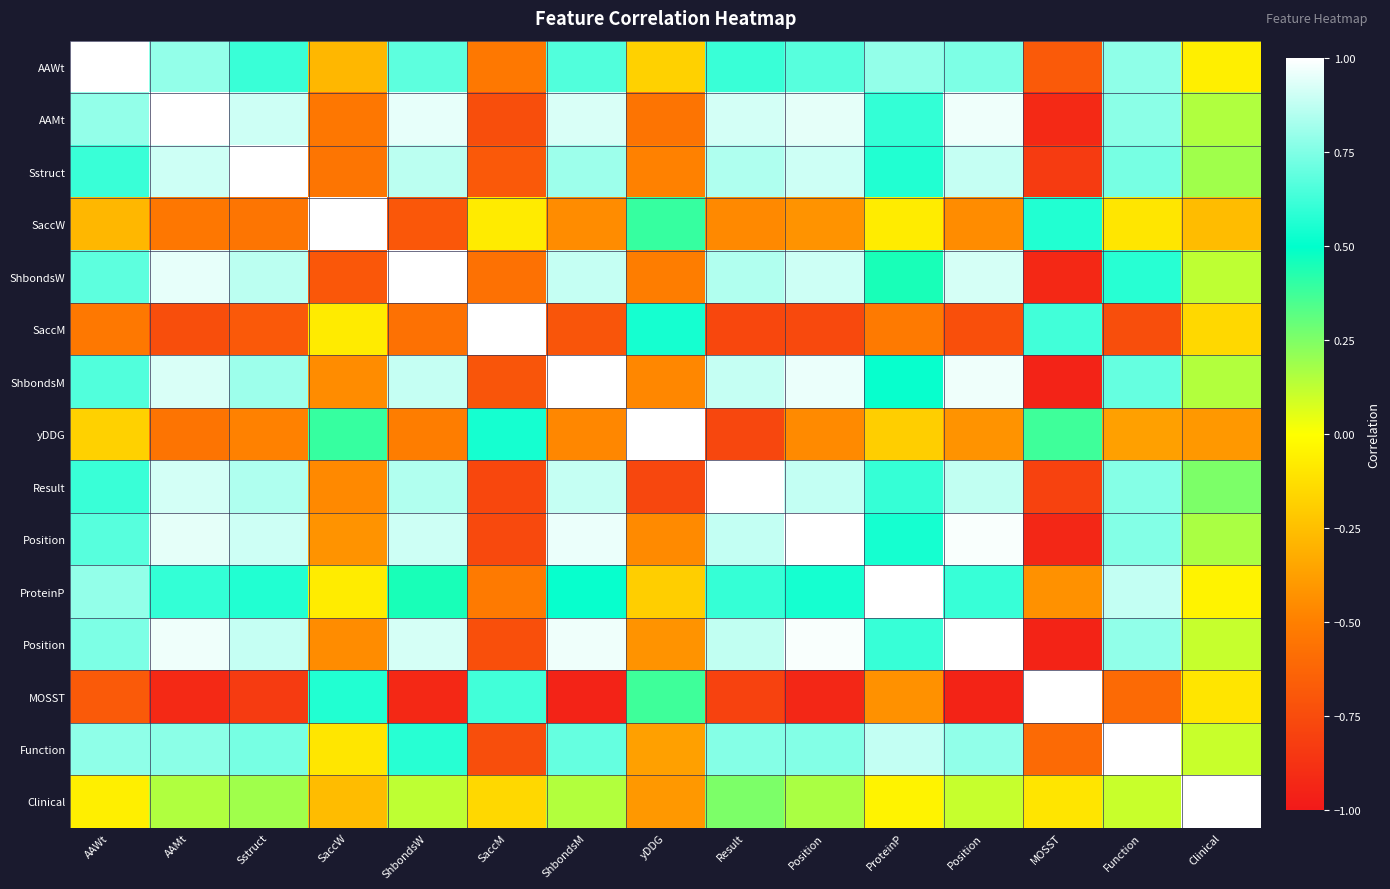

Which has a higher value, Clinical or Position?

Position